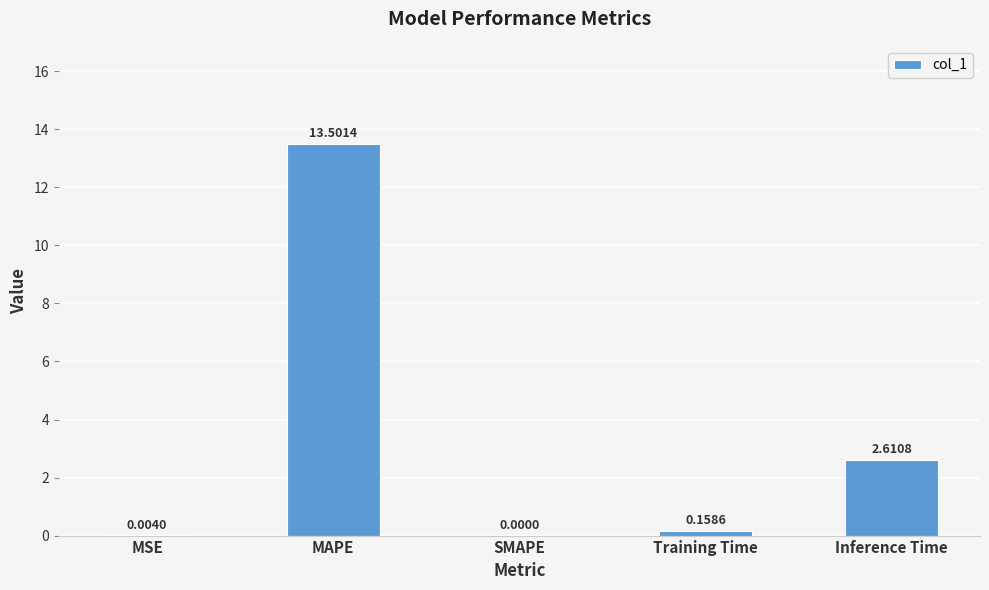

What is the change in value from SMAPE to Training Time?

+0.2